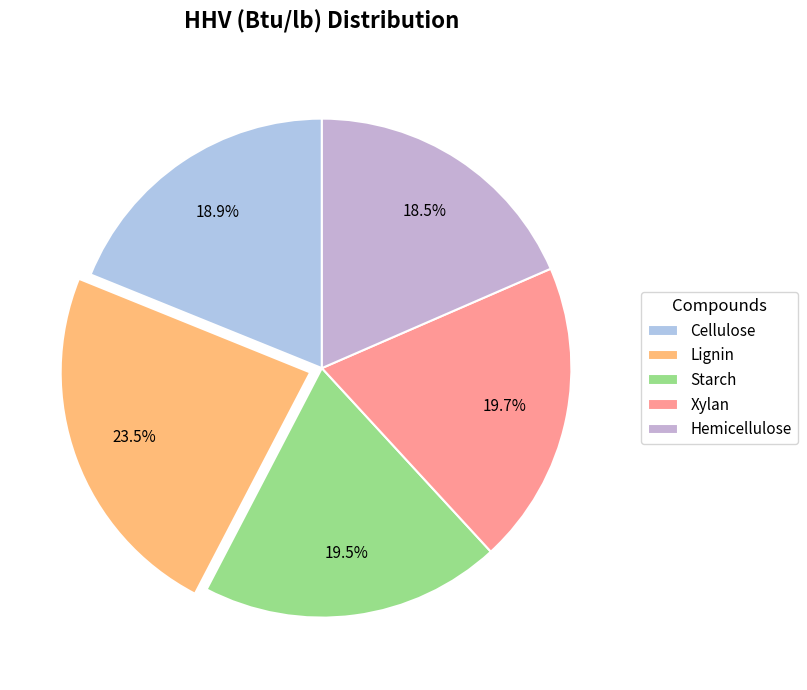

To the nearest percent, what is the combined percentage of Lignin and Xylan?

43%